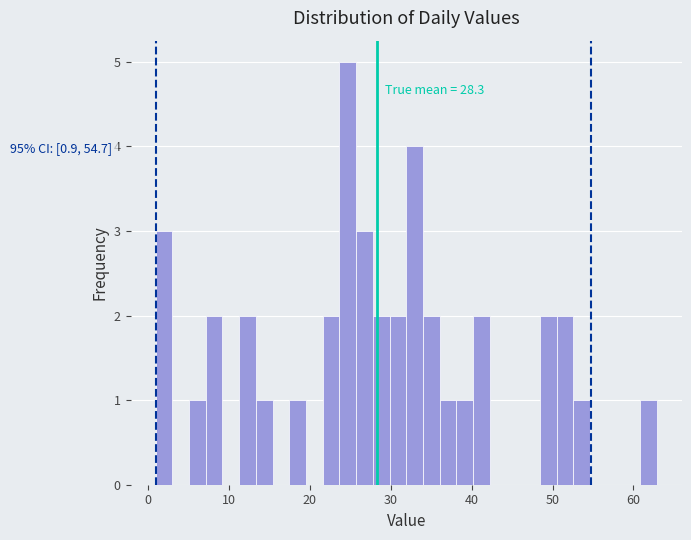

Around what value on the x-axis is the tallest bar? Give the approximate position of its centre, as read against the axis.

25